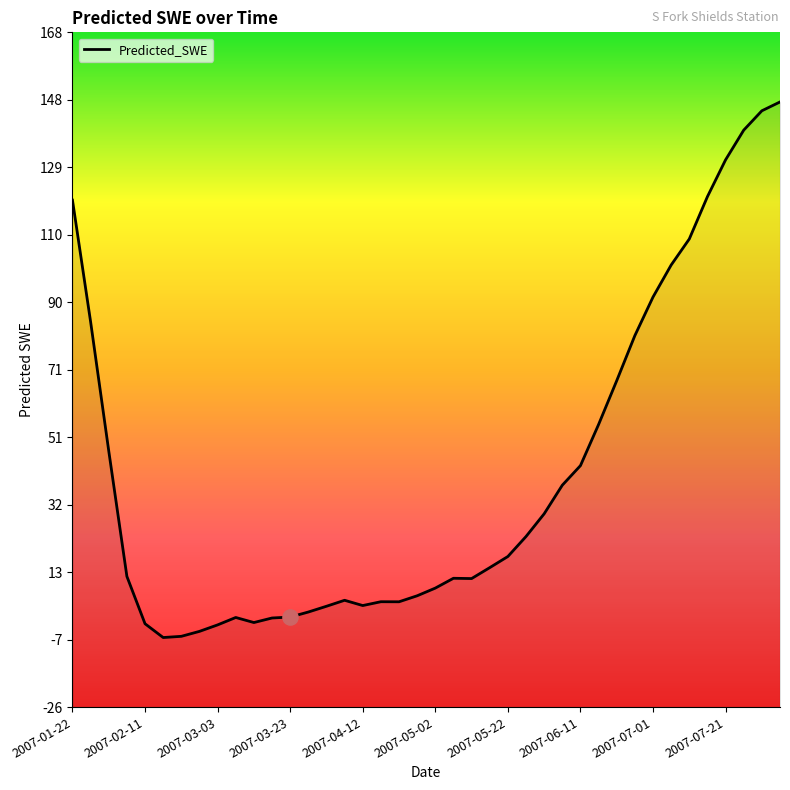

What is the change in value from 2007-05-17 to 2007-06-16?

+41.1